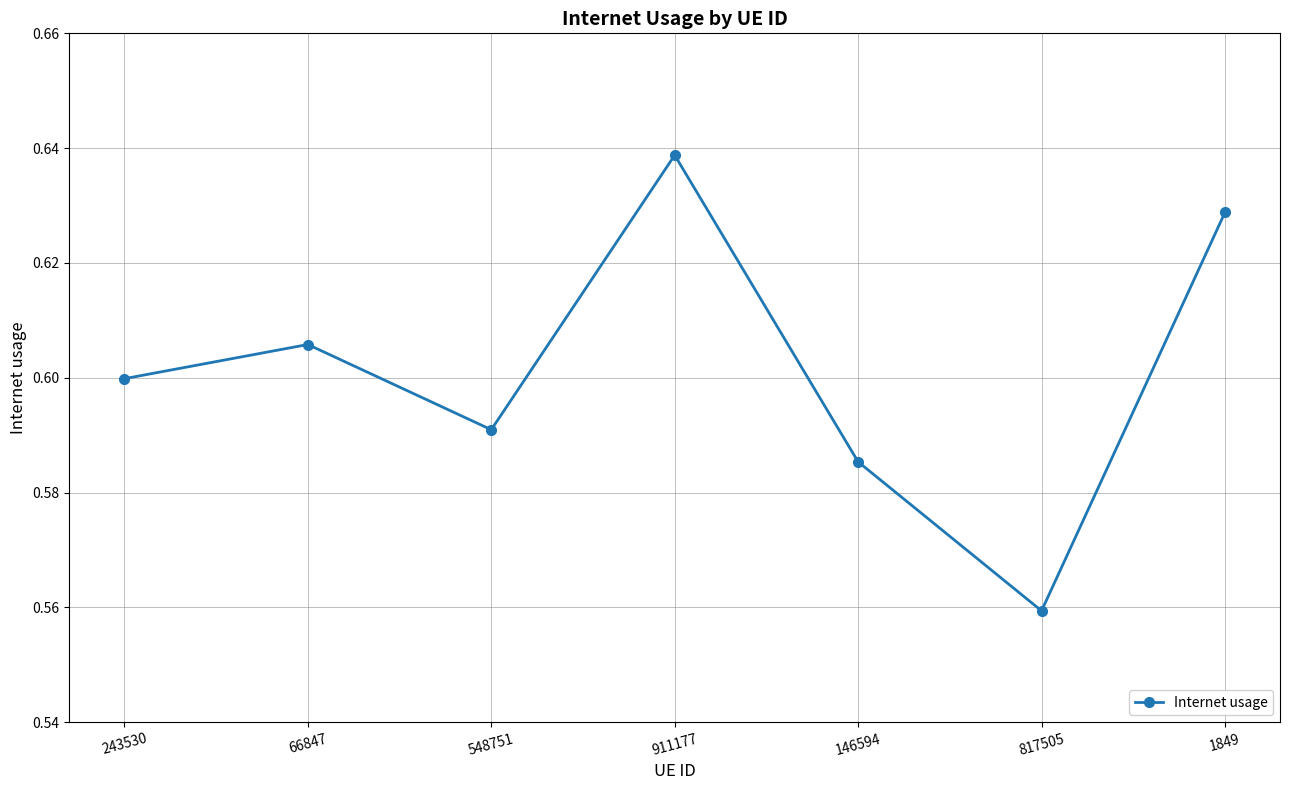

The value at 548751 is 0.2. True or false?

False